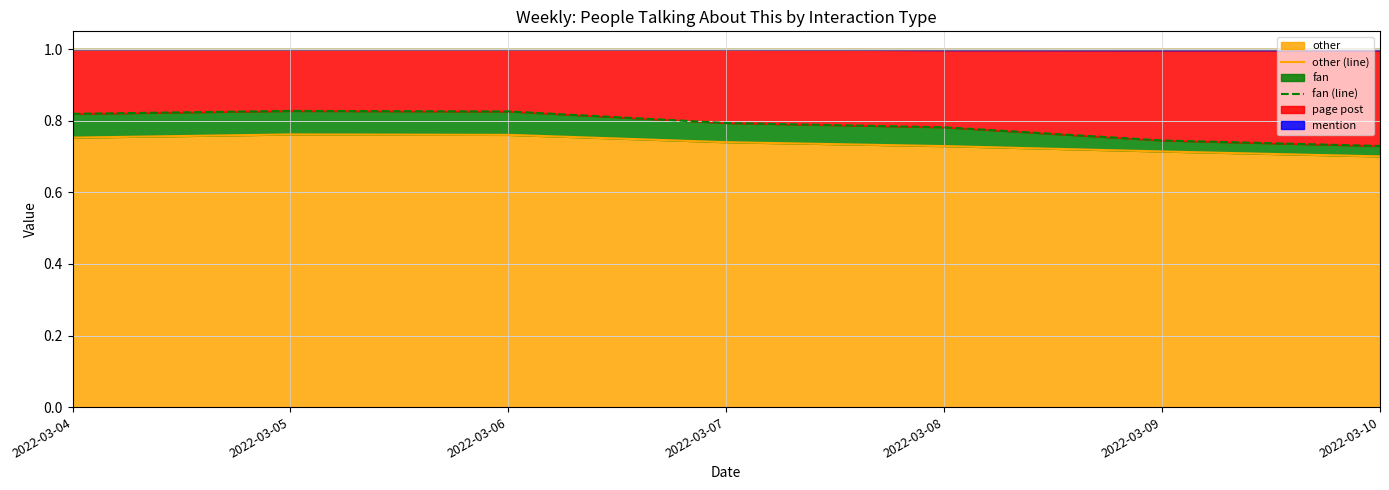

What is the approximate value of fan (line) at 2022-03-10?

0.7